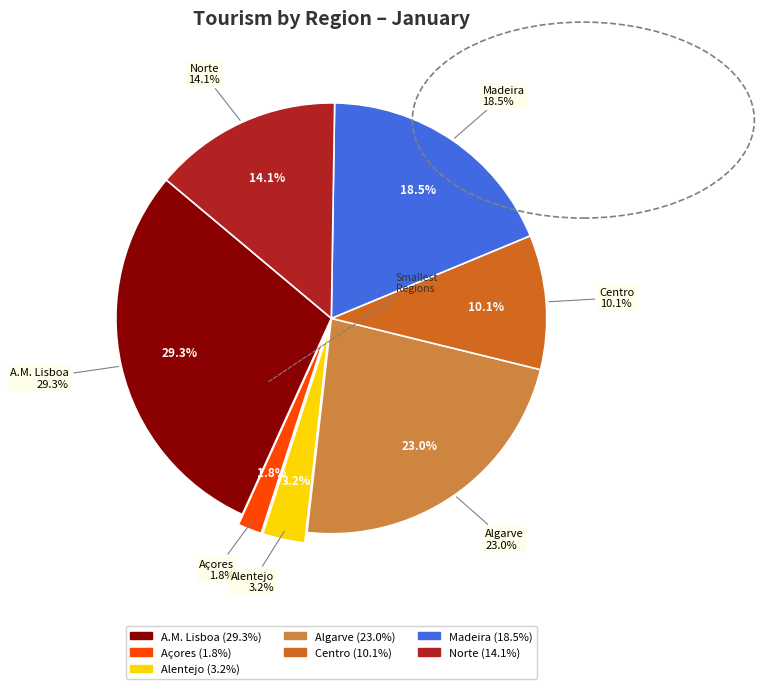

Is it true that Madeira is 33% of the pie?

False